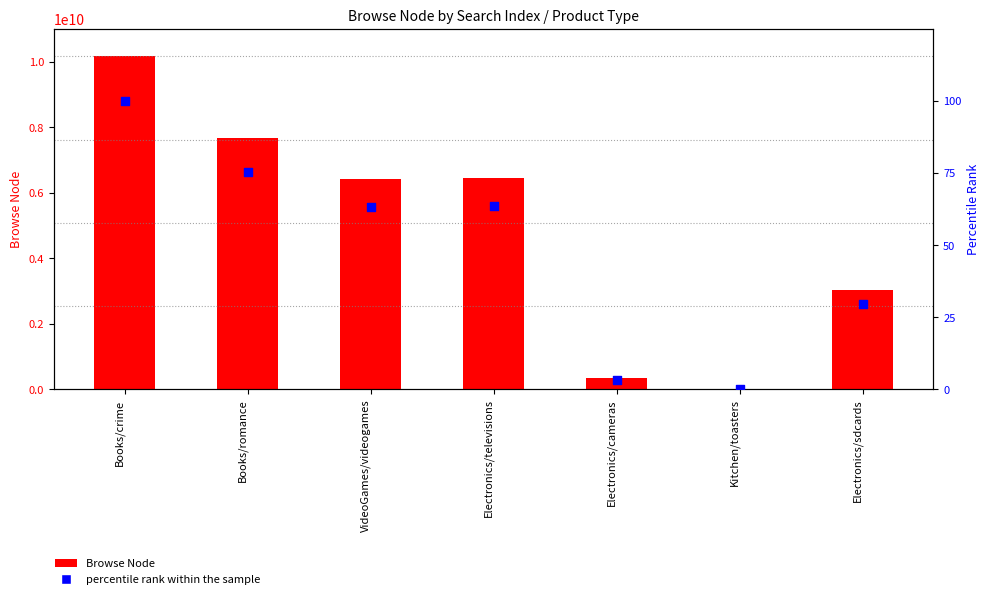

What is the total value across all series at Electronics/cameras?

330405014.3